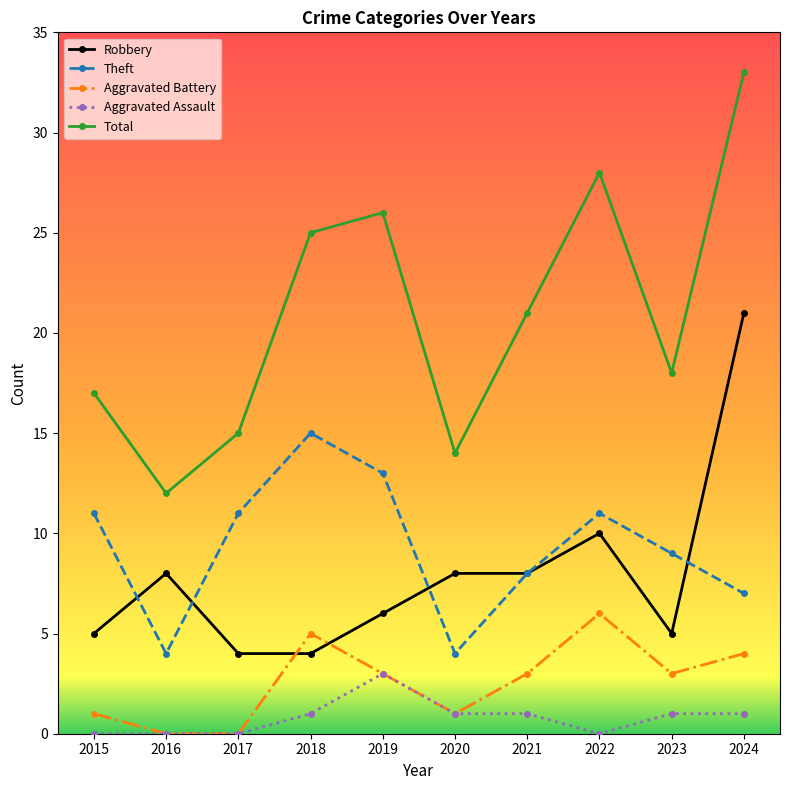

True or false: Aggravated Battery and Theft cross at least once.

False